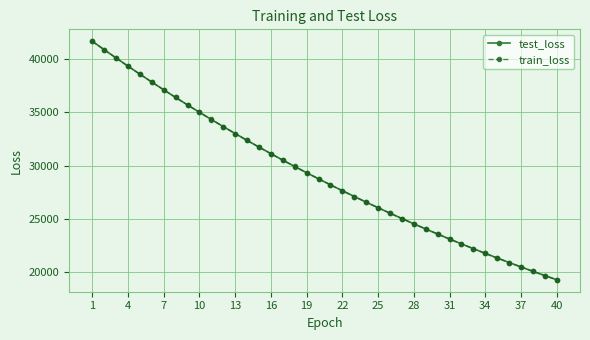

At how many categories does at least one series exceed 23762?

29